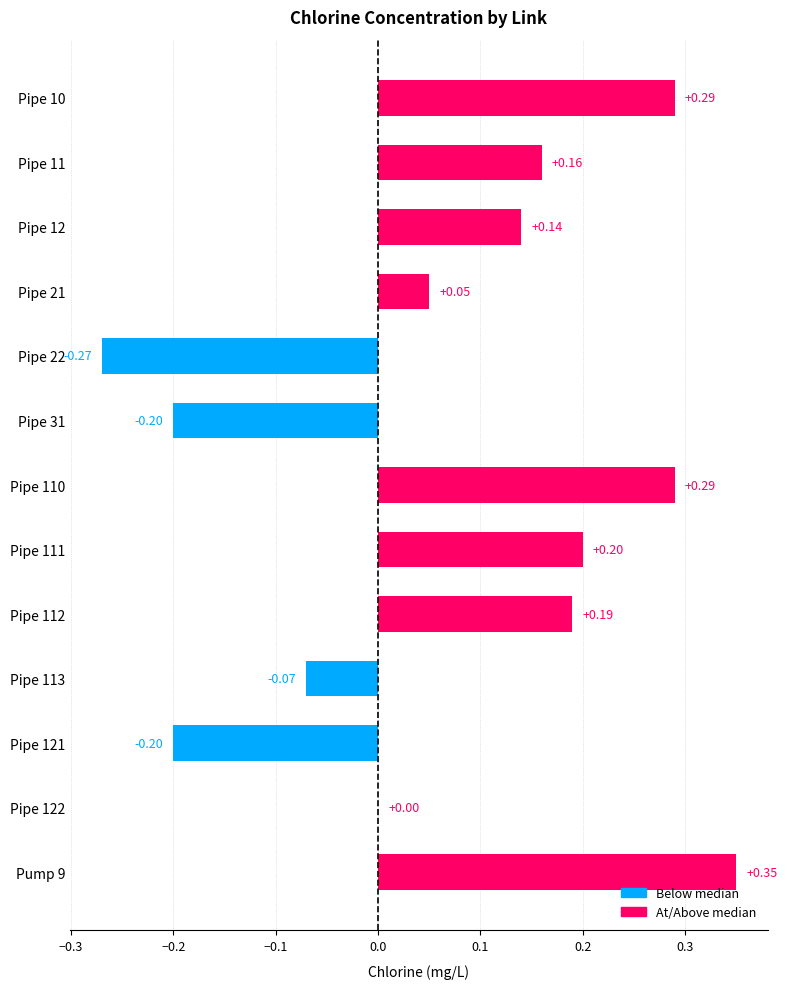

Which has a higher value, Pipe 10 or Pipe 31?

Pipe 10